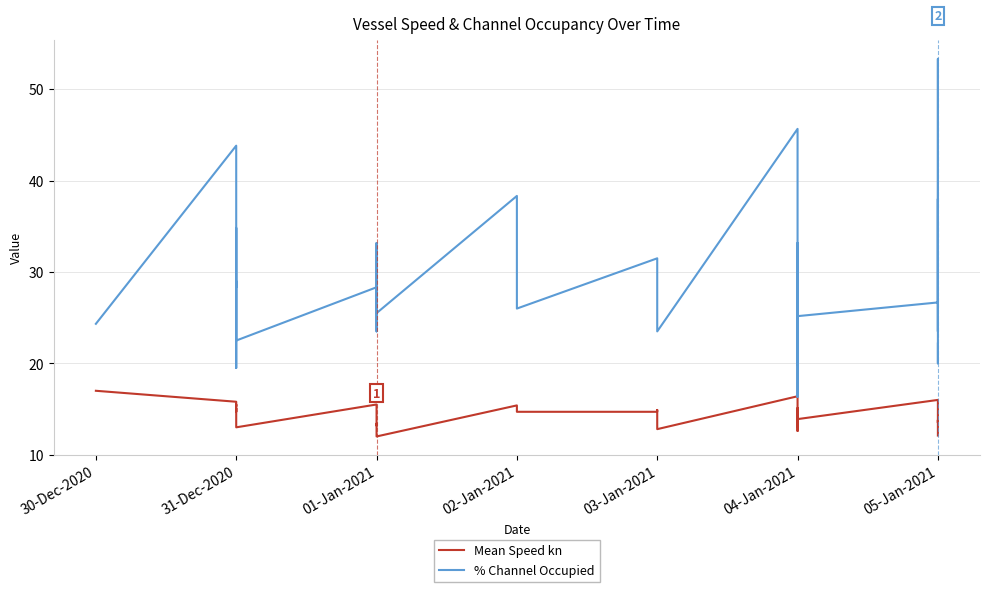

Reading right to left, list all the values displayed in this chart.

Mean Speed kn: 12.1	13.3	13.6	13.6	13.8	13.5	14.6	15.2	16.0	13.9	13.1	14.3	12.6	15.0	14.7	15.1	14.3	14.8	16.4	12.8	14.3	14.9	14.7	14.7	15.4	12.0	13.2	13.4	13.2	15.5	13.0	13.7	14.4	15.0	15.1	14.7	15.5	15.3	15.8	17.0
% Channel Occupied: 22.2	20.0	24.0	53.3	31.0	23.5	38.0	37.8	26.7	25.2	27.8	19.8	26.7	29.0	16.3	33.2	26.2	34.7	45.7	23.5	26.0	27.3	31.5	26.0	38.3	25.5	33.2	26.2	23.5	28.3	22.5	26.2	34.8	28.3	29.0	19.5	19.8	22.2	43.8	24.3